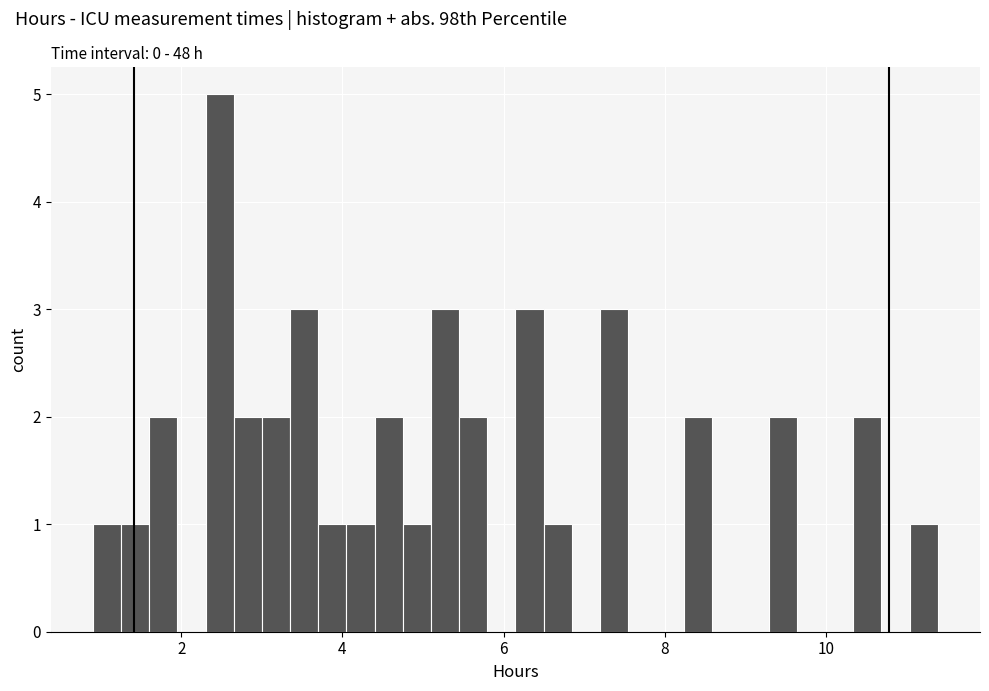

Around what value on the x-axis is the tallest bar? Give the approximate position of its centre, as read against the axis.

2.4